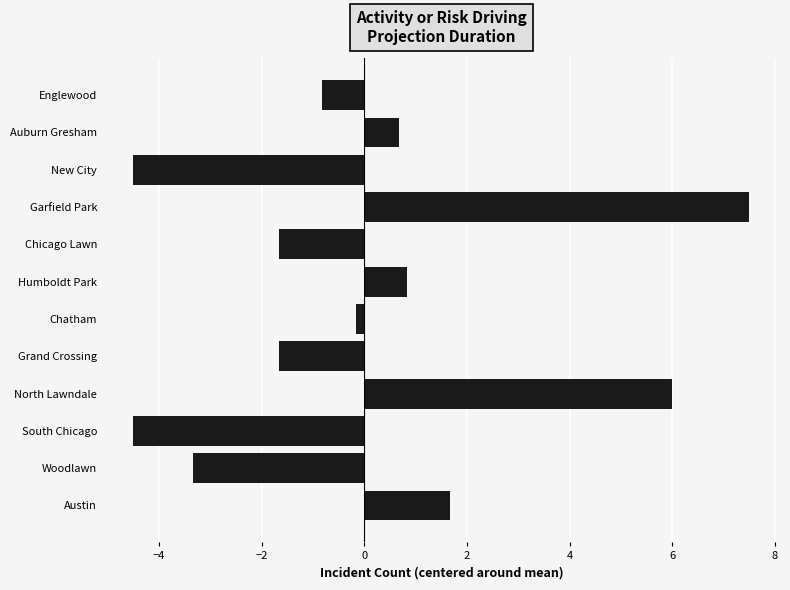

What is the greatest value displayed?

7.5